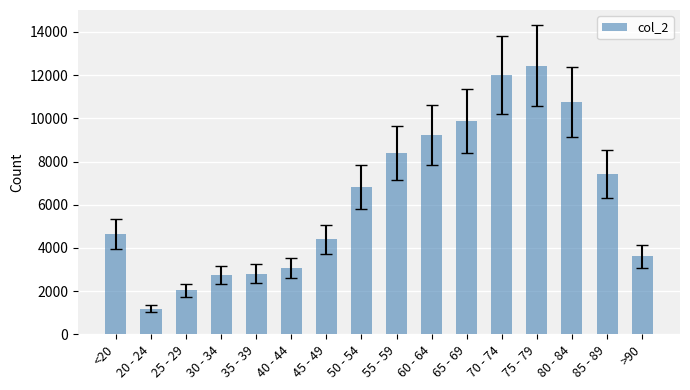

What is the value of the 13th bar from the left?

12434